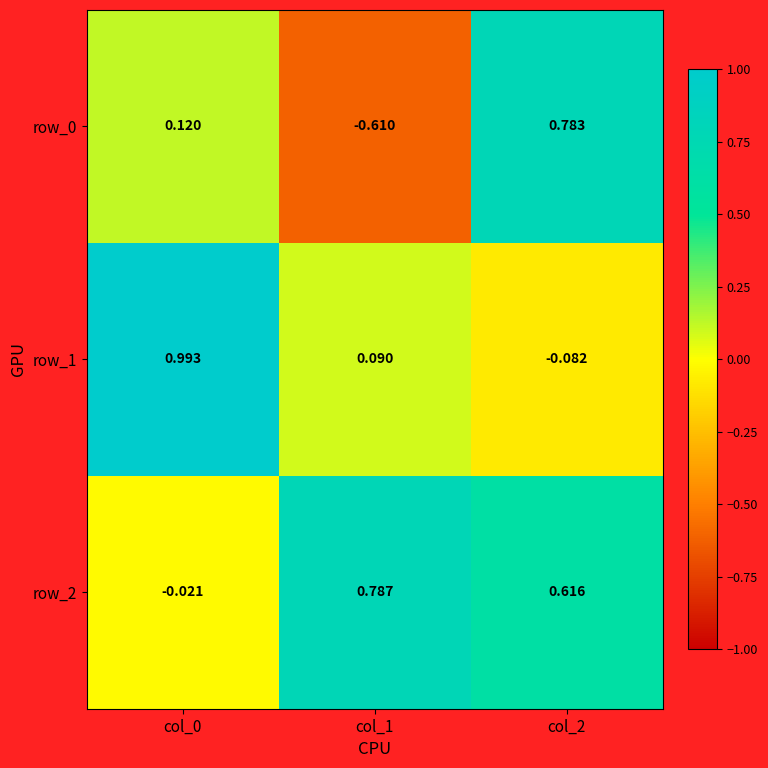

Is the value of row_2 at col_1 greater than the value of row_0 at col_2?

Yes